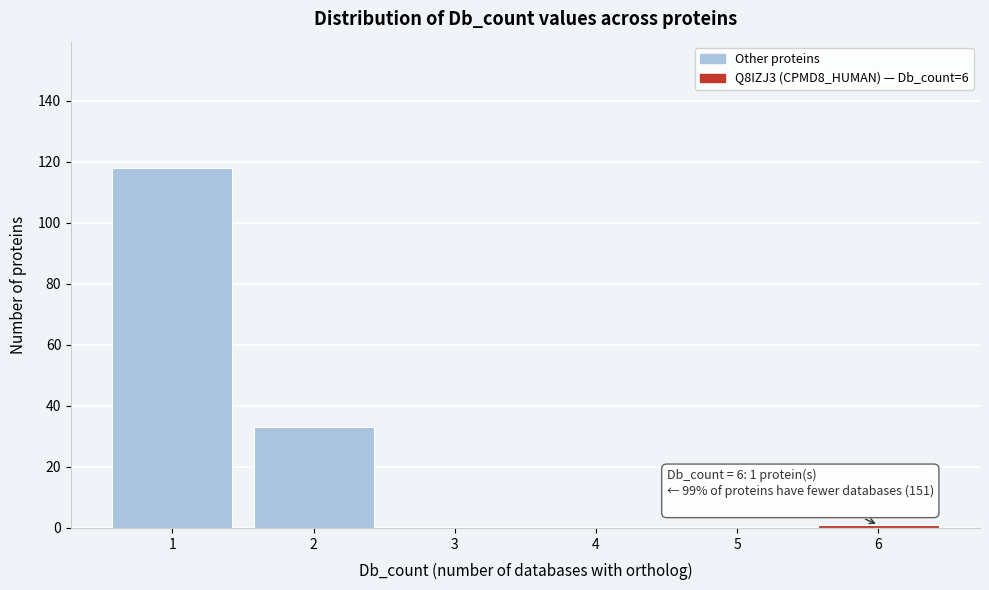

Over which range of the x-axis is the bar tallest?

0.5 to 1.5